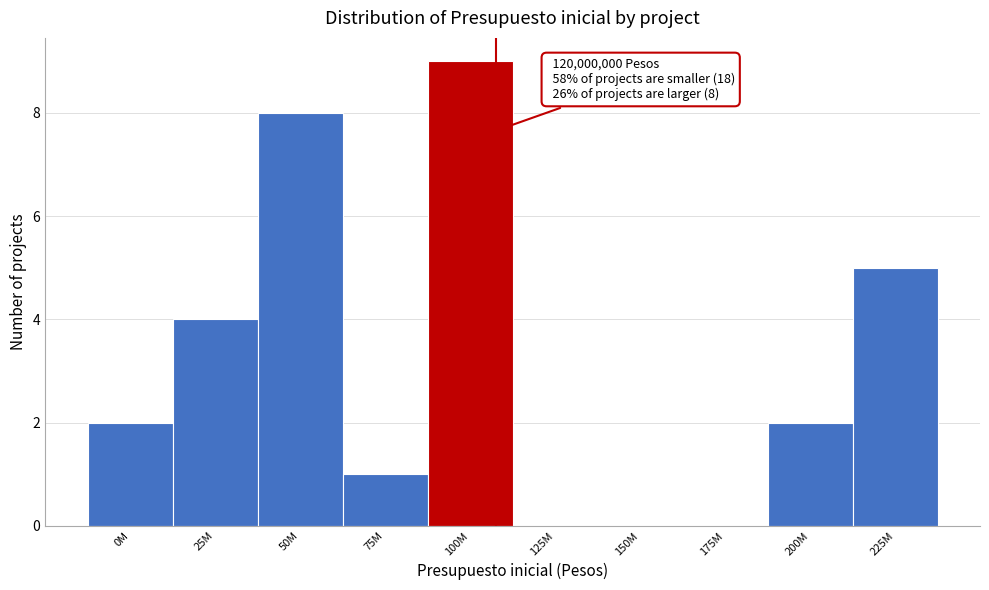

Reading left to right, what are all the values shown in this chart?

0M=2	25M=4	50M=8	75M=1	100M=9	125M=0	150M=0	175M=0	200M=2	225M=5